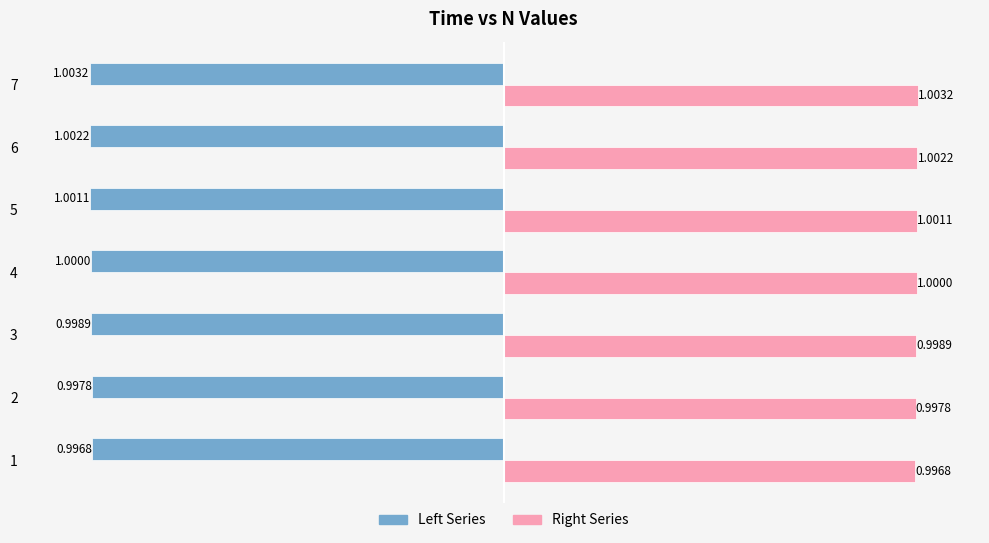

What is the difference between the highest and lowest values at 7?

2.0